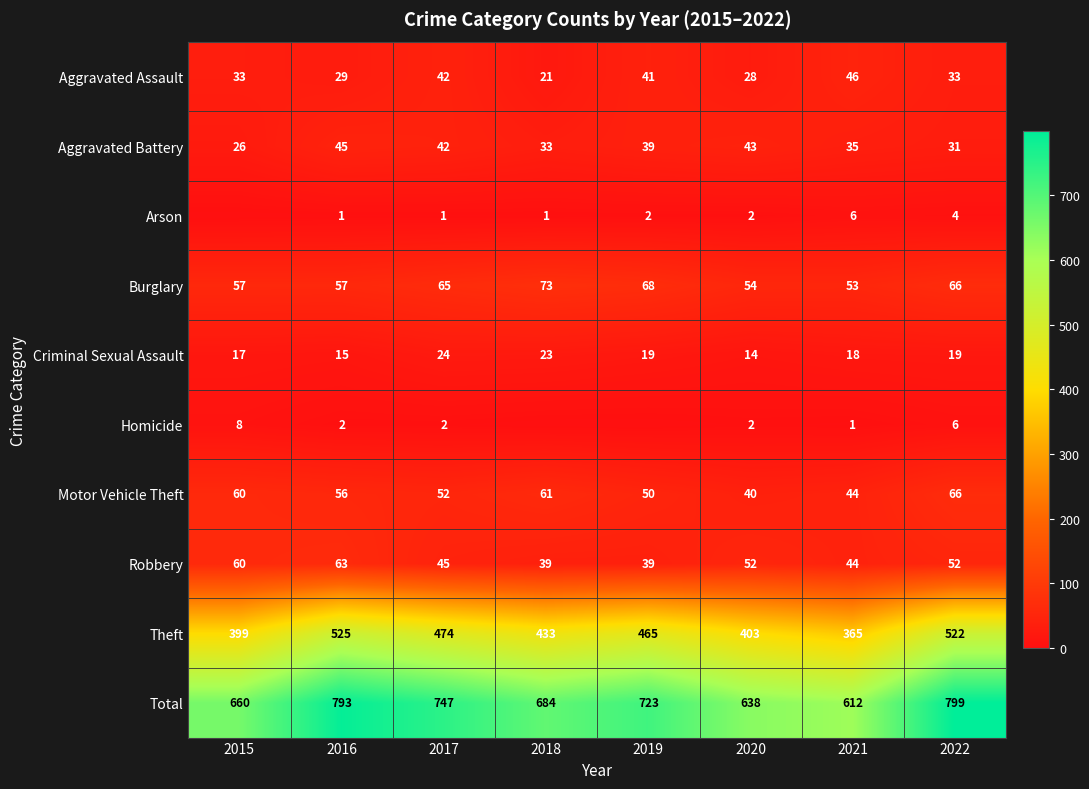

List the labels in order of Aggravated Battery value, smallest first.

2015, 2022, 2018, 2021, 2019, 2017, 2020, 2016